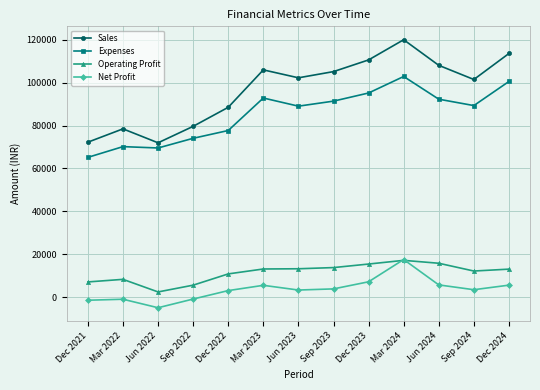

Which series has the widest spread of values?

Sales